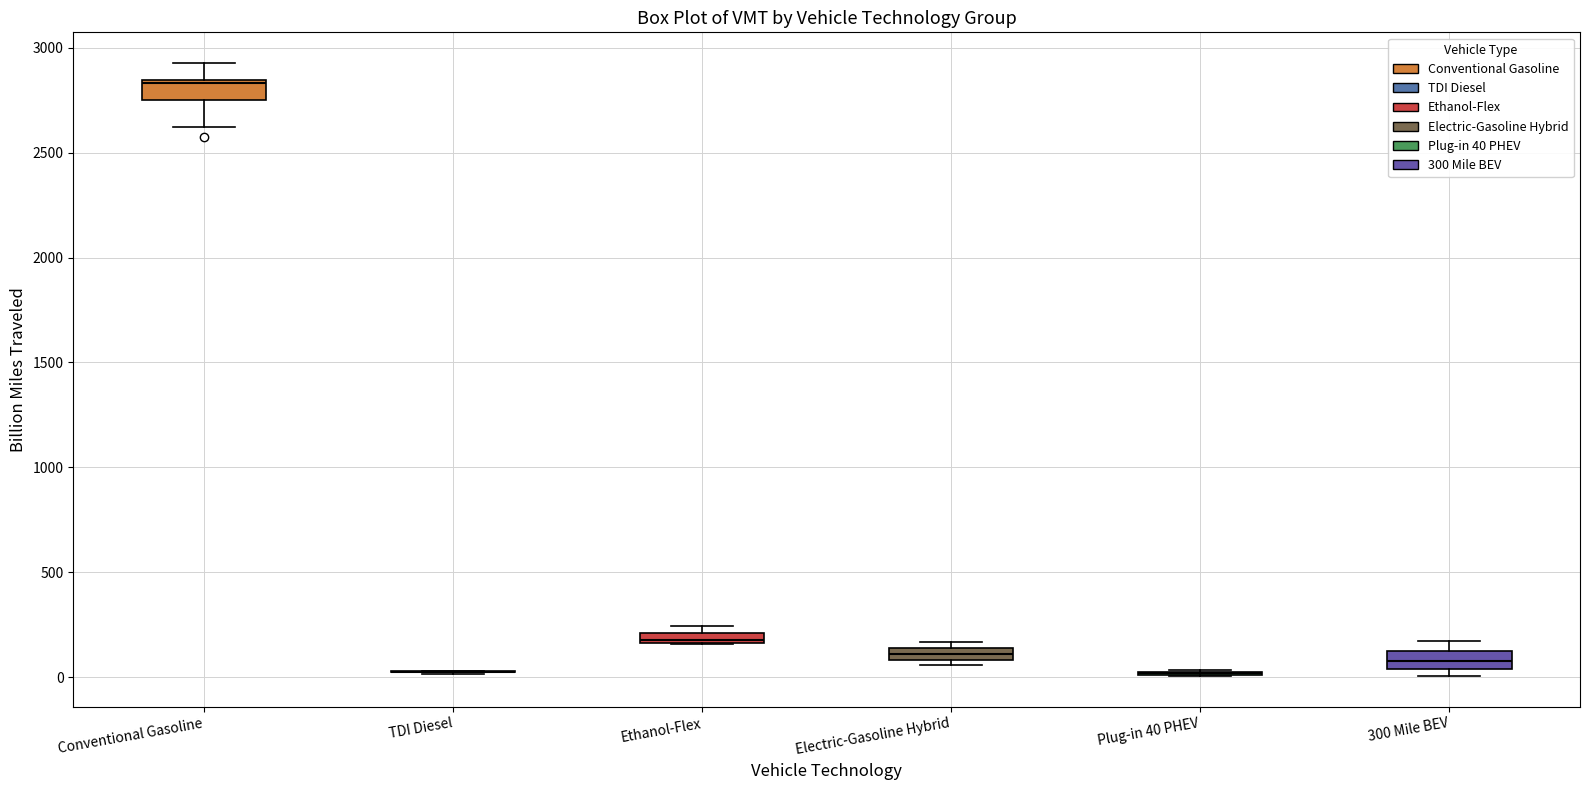

Where does the lower whisker of the box for Conventional Gasoline end on the y-axis? The values are not printed on the chart, so give them approximately, as read against the axis.

2600